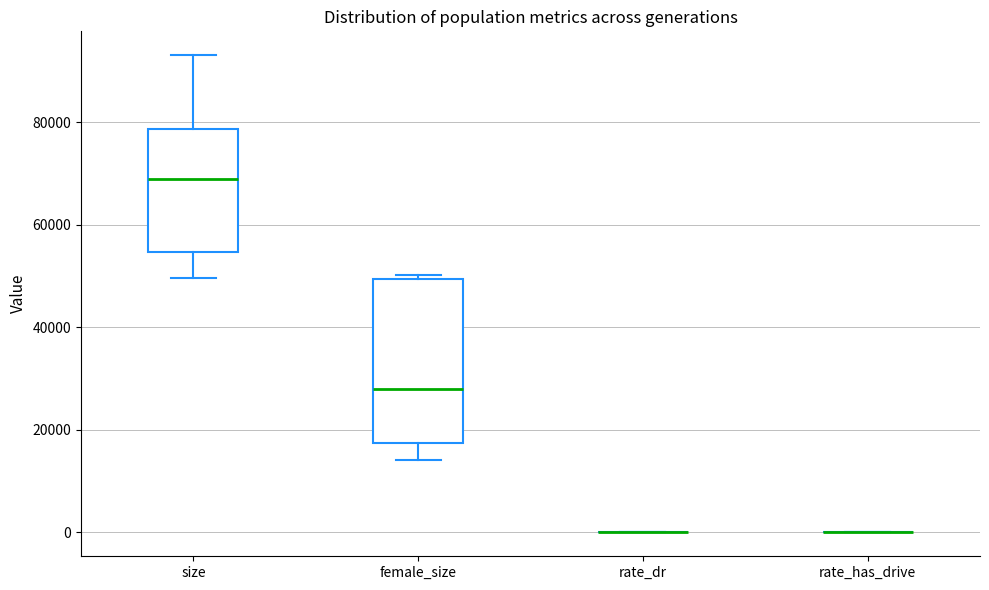

Reading left to right, transcribe this box plot: for each box, give where its median line is, the range the box spans, and where its two whiskers end, as read against the y-axis. The values are not printed on the chart, so give them approximately, as read against the axis.

size: median 68000, box 54000 to 78000, whiskers 50000 to 94000
female_size: median 28000, box 18000 to 50000, whiskers 14000 to 50000 (just above the box's upper edge)
rate_dr: box collapsed to a line at 0, whiskers 0 to 0
rate_has_drive: box collapsed to a line at 0, whiskers 0 to 0